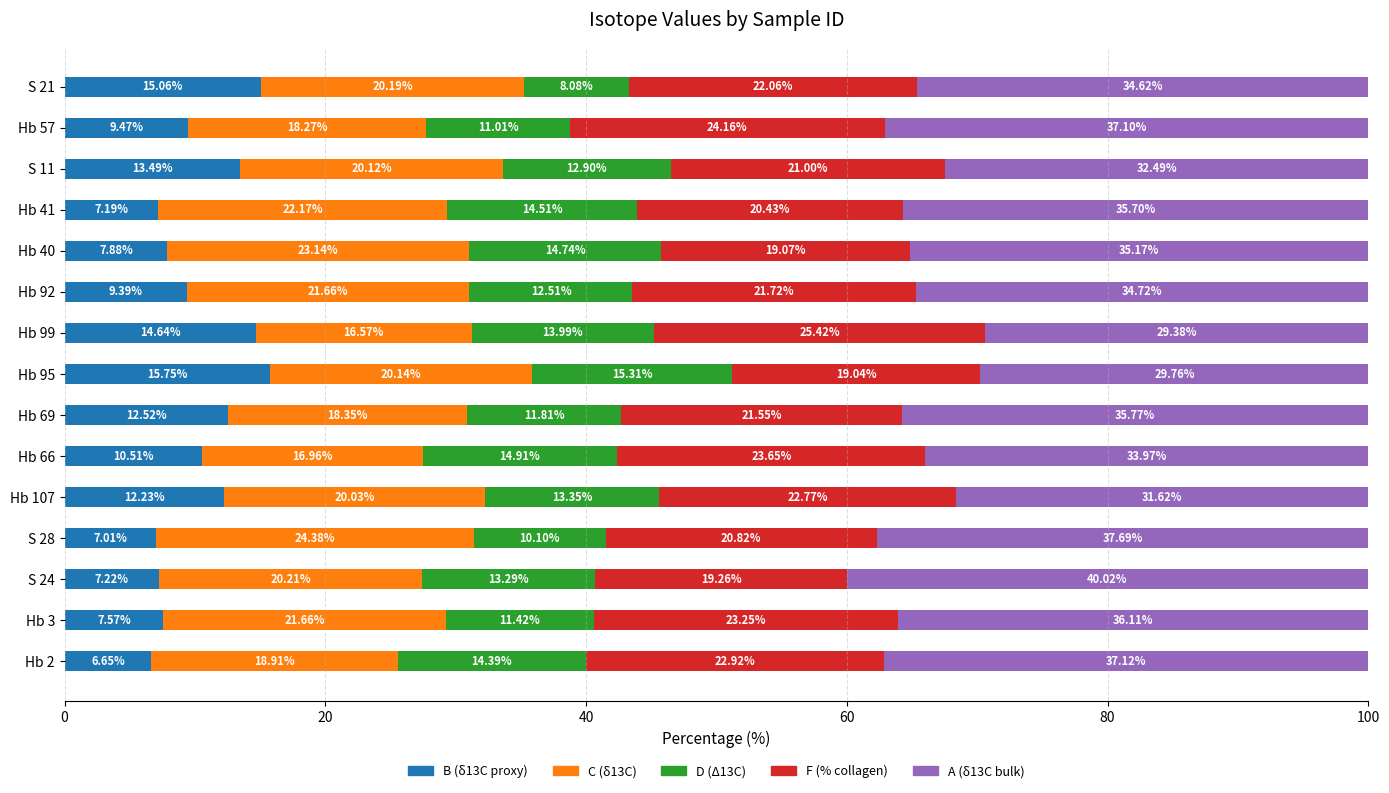

How many categories are shown in the chart?

15